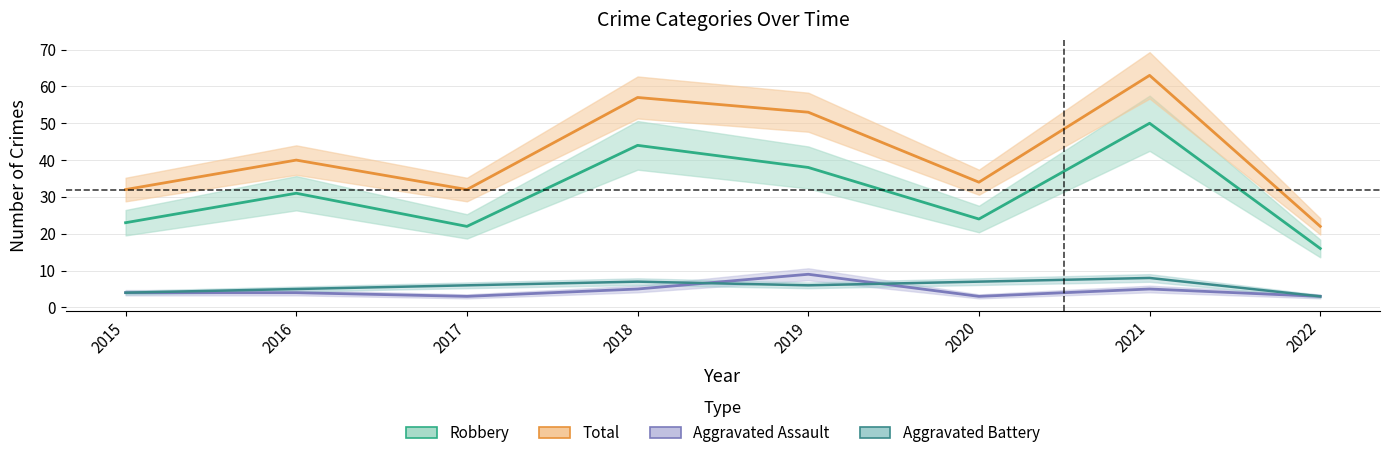

At which label does Aggravated Battery reach its peak?

2021